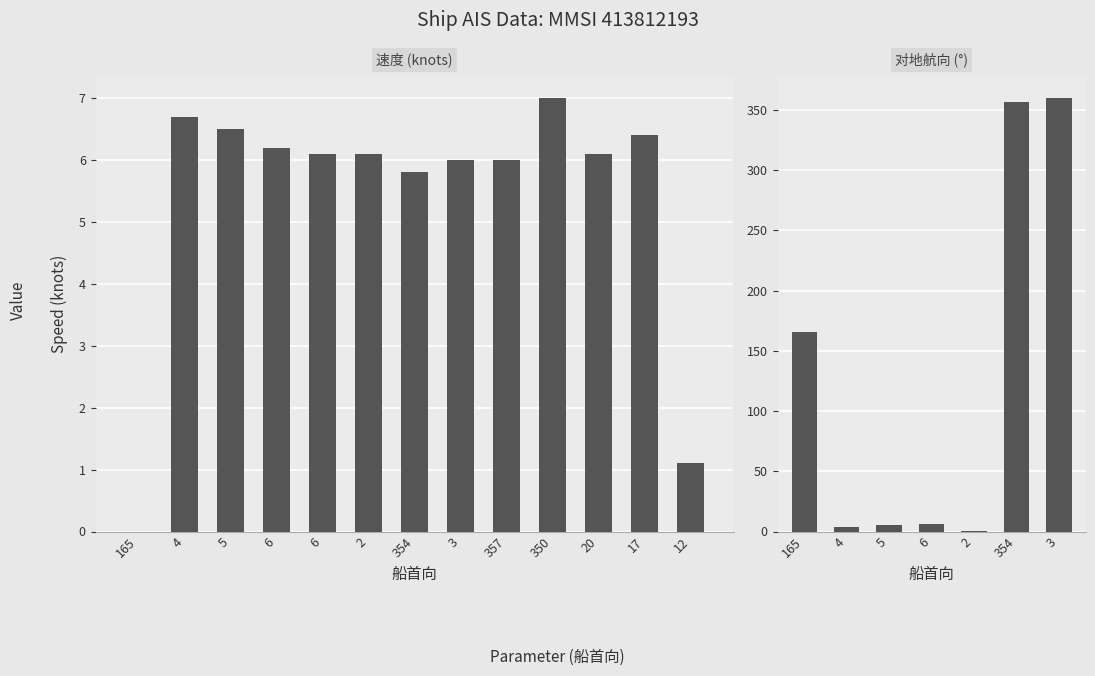

Which label corresponds to the largest value in the chart?

350